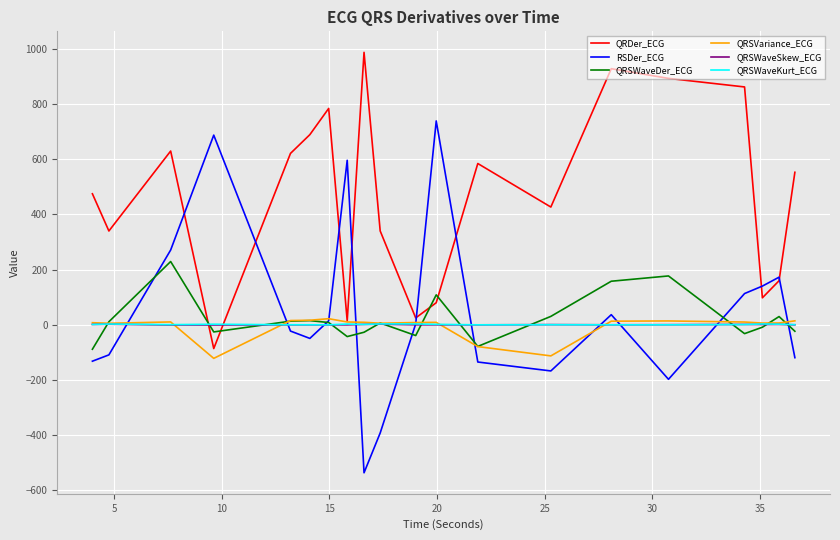

Which series has the largest total across all categories?

QRDer_ECG